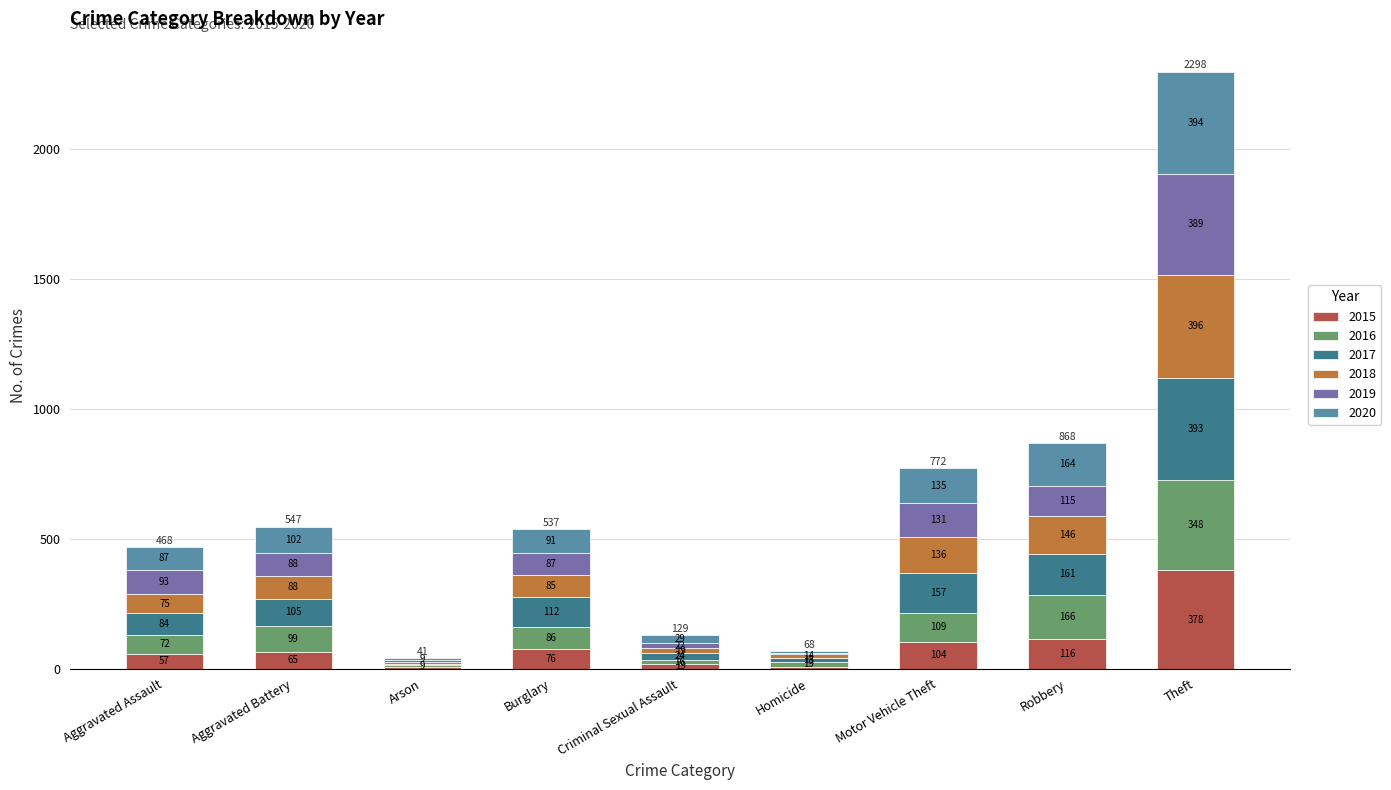

Reading left to right, what are the values for 2015?

Aggravated Assault=57	Aggravated Battery=65	Arson=5	Burglary=76	Criminal Sexual Assault=19	Homicide=7	Motor Vehicle Theft=104	Robbery=116	Theft=378